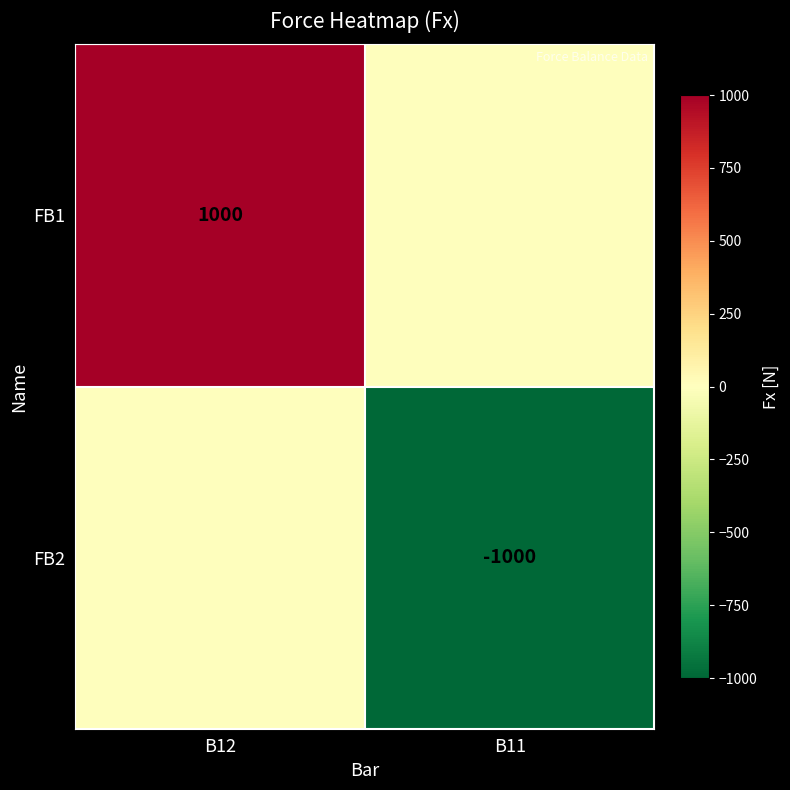

What is the total value across all series at B11?

-1000